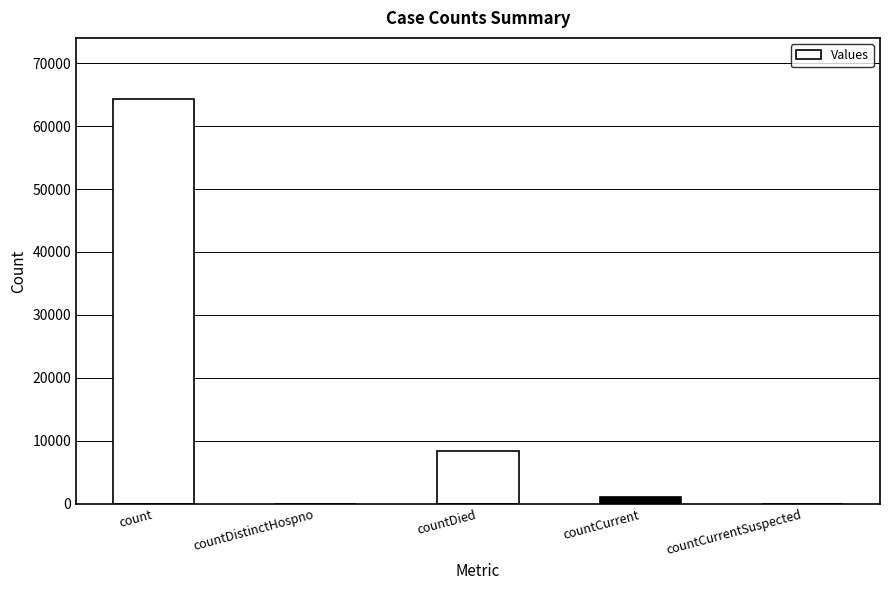

Reading right to left, list all the values displayed in this chart.

0	1059	8347	0	64340